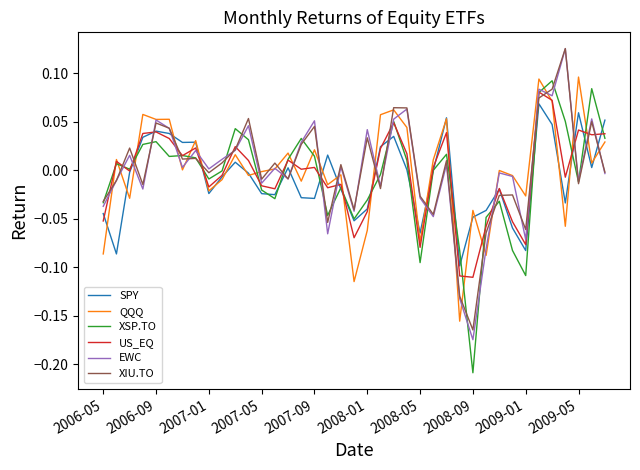

Is the value of US_EQ at 2007-01 greater than the value of SPY at 2006-09?

No